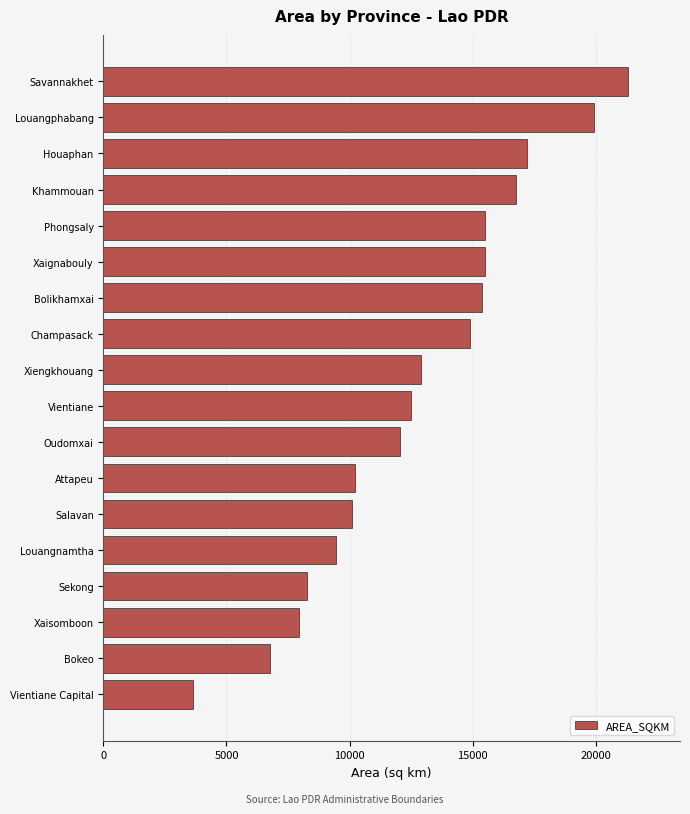

How many data points does each series have?

18